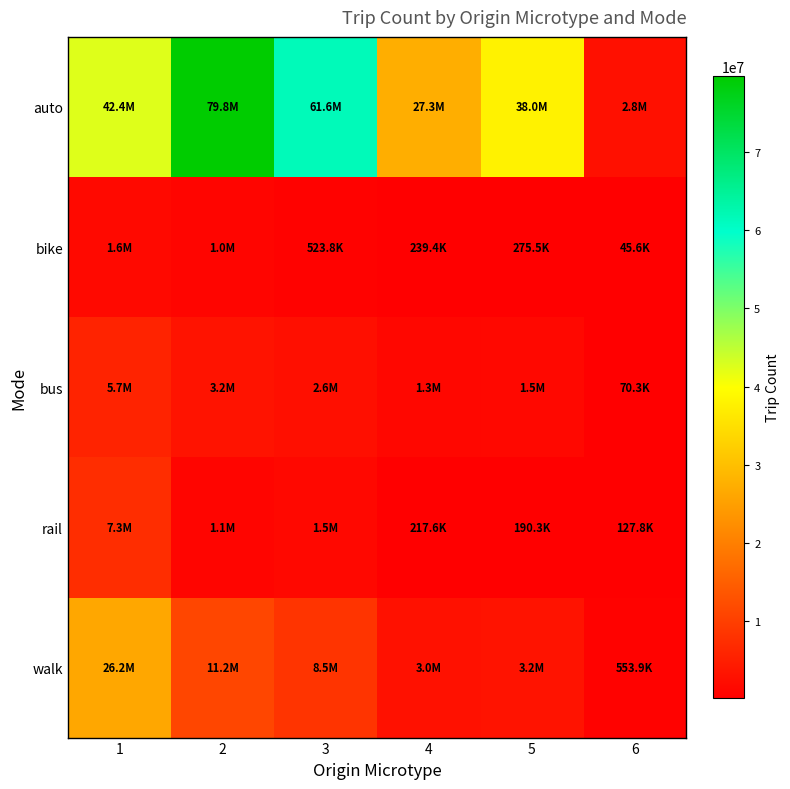

What is the difference between the highest and lowest values at 2?

78749427.5